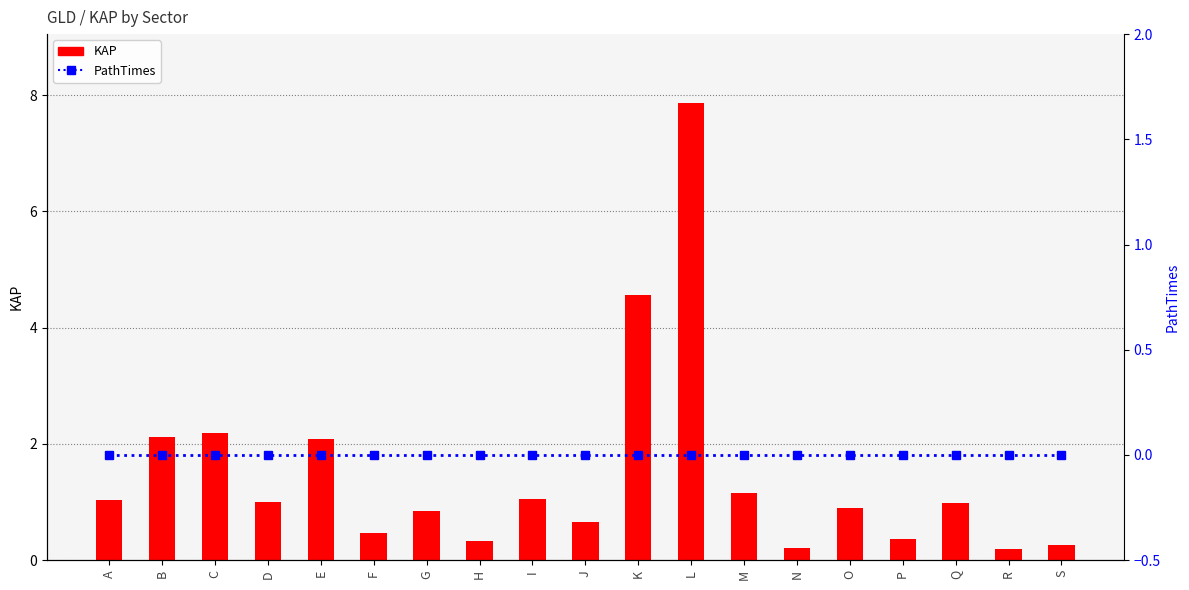

Reading right to left, extract all data points from this chart.

KAP: 0.3	0.2	1.0	0.4	0.9	0.2	1.1	7.9	4.6	0.7	1.1	0.3	0.8	0.5	2.1	1.0	2.2	2.1	1.0
PathTimes: 0.0	0.0	0.0	0.0	0.0	0.0	0.0	0.0	0.0	0.0	0.0	0.0	0.0	0.0	0.0	0.0	0.0	0.0	0.0